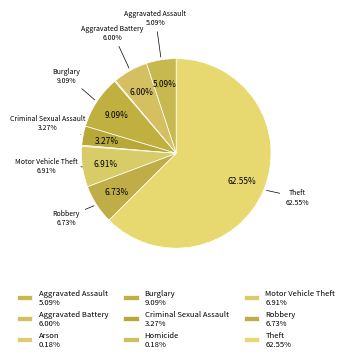

Combined, do Aggravated Assault and Criminal Sexual Assault account for over 50%?

No